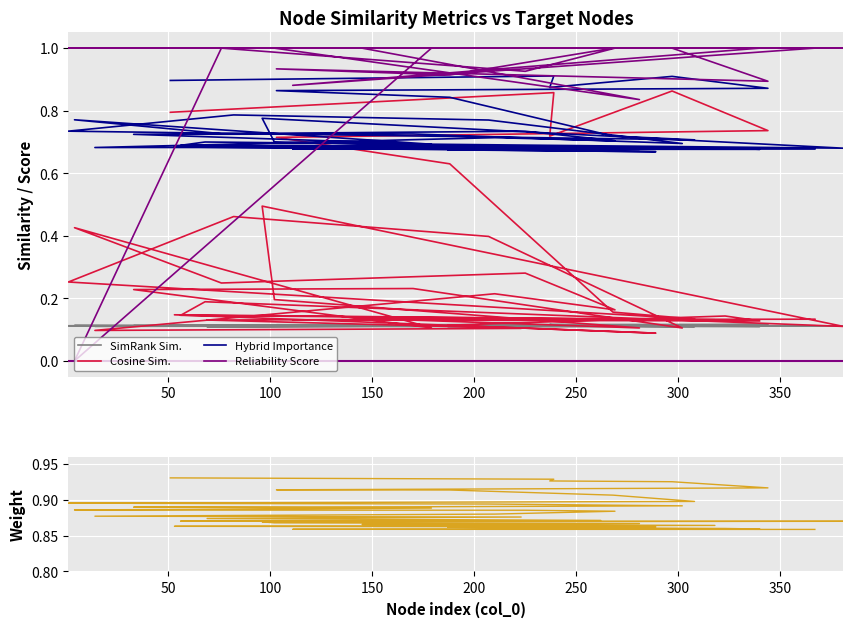

At how many categories does at least one series exceed 0?

40